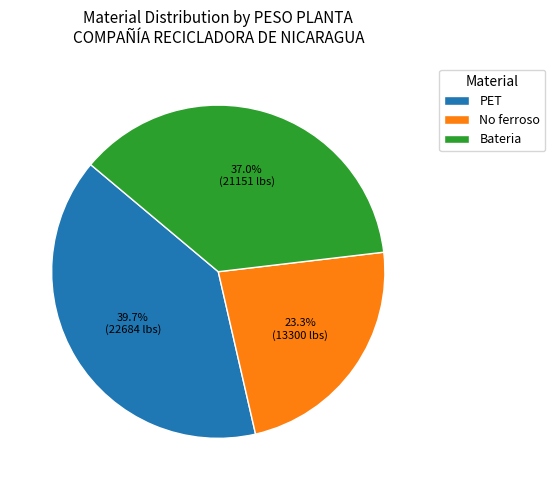

What portion of the pie excludes Bateria?

63.0%